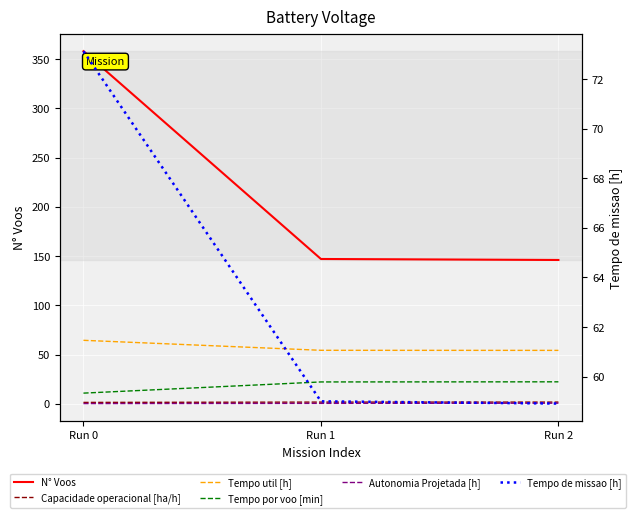

The Capacidade operacional [ha/h] series shows 1.7 at Run 2. True or false?

True